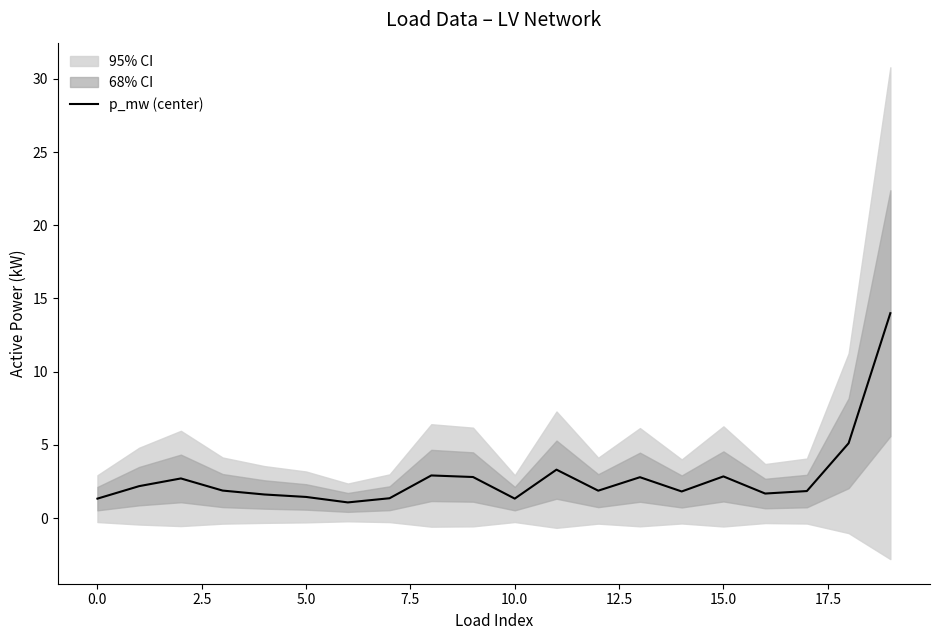

What is the minimum value for p_mw (center)?

1.1